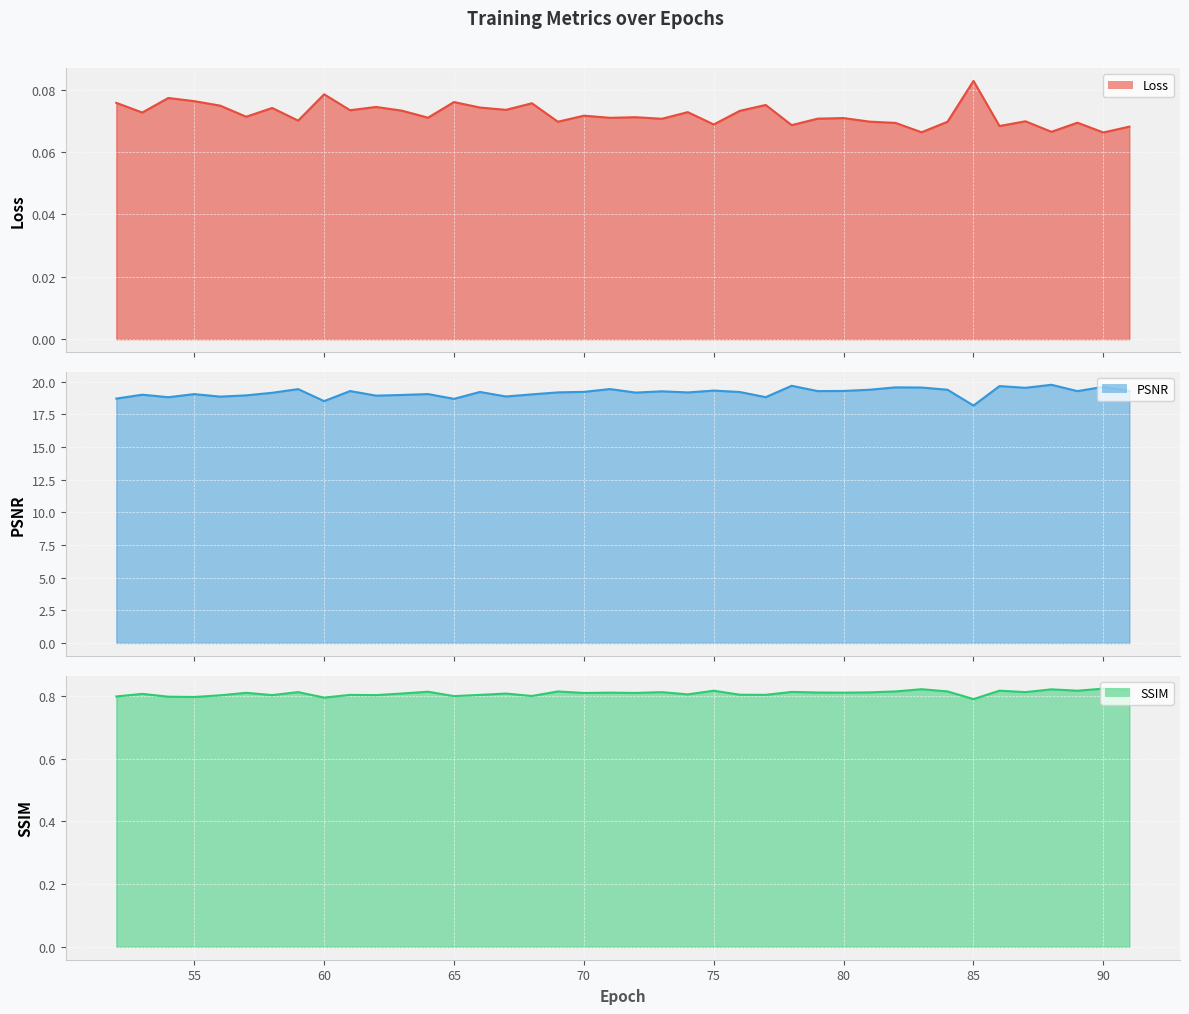

Which series has the largest range (max minus min)?

PSNR